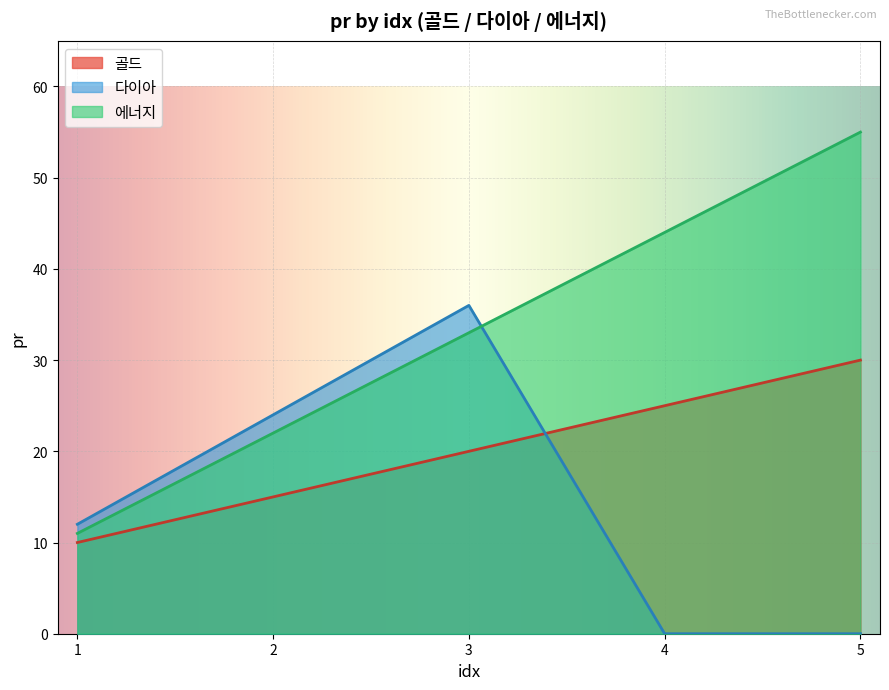

What is the value of the 에너지_pr point at the 4th from the left?

44